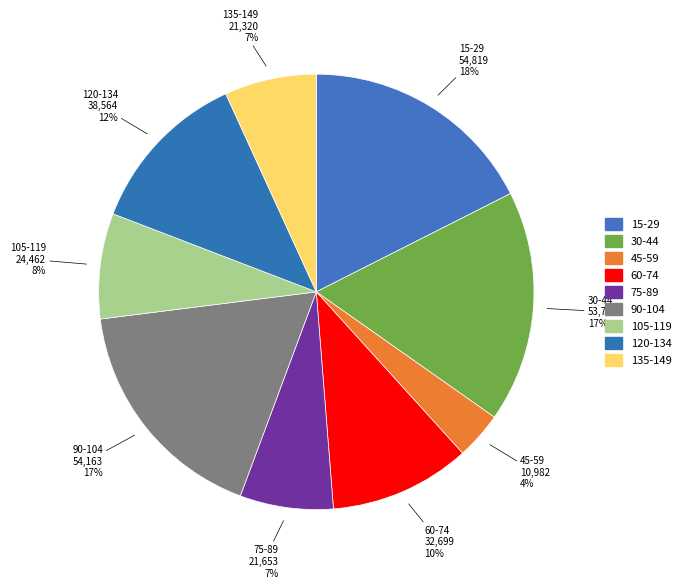

Count the number of slices in the pie.

9